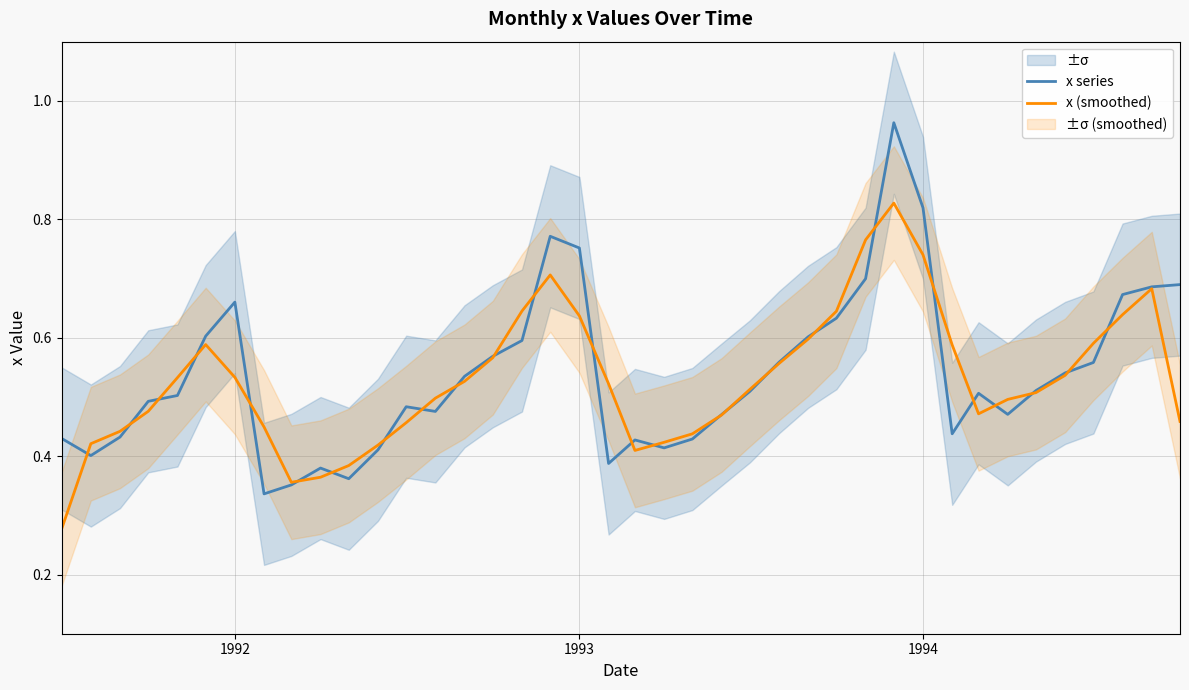

Is the value of x (smoothed) at 1994 greater than the value of x series at 1992?

Yes